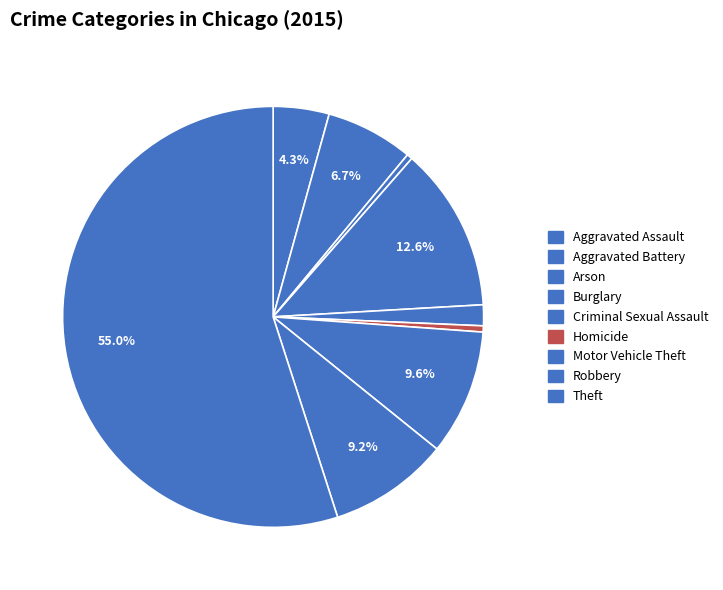

Rank the categories by value from lowest to highest.

Arson, Homicide, Criminal Sexual Assault, Aggravated Assault, Aggravated Battery, Robbery, Motor Vehicle Theft, Burglary, Theft